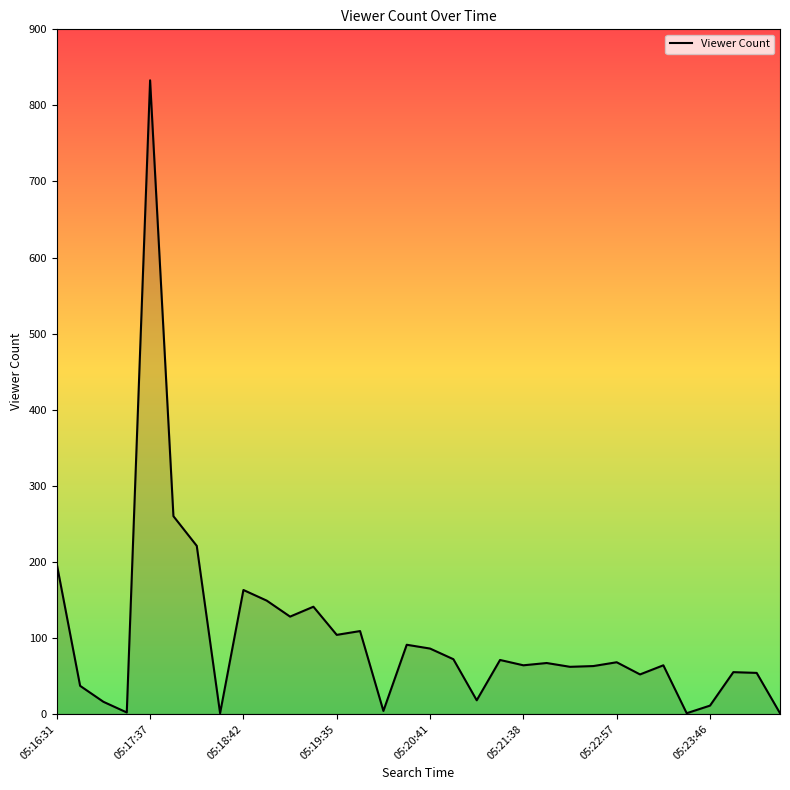

What is the greatest value displayed?

833